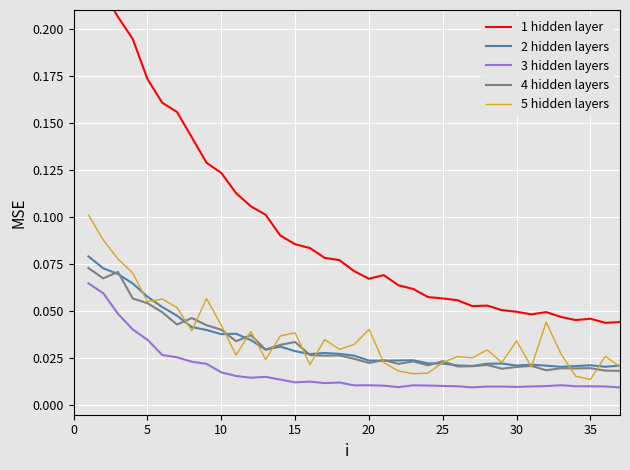

True or false: 4 hidden layers and 3 hidden layers intersect in this chart.

False